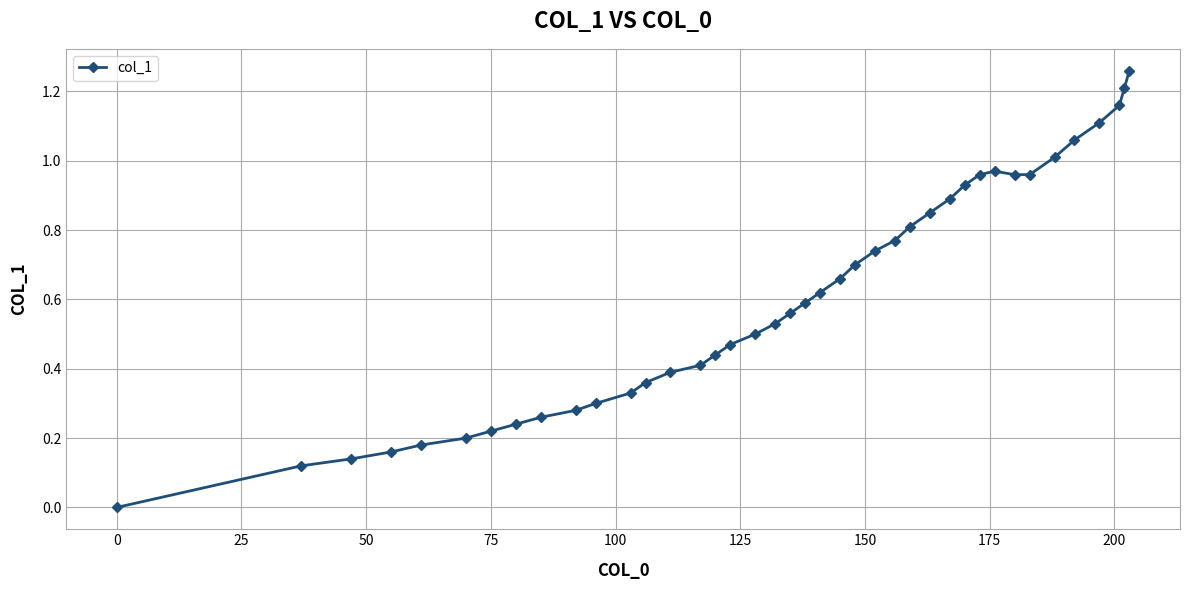

What is the sum of all values?

24.3